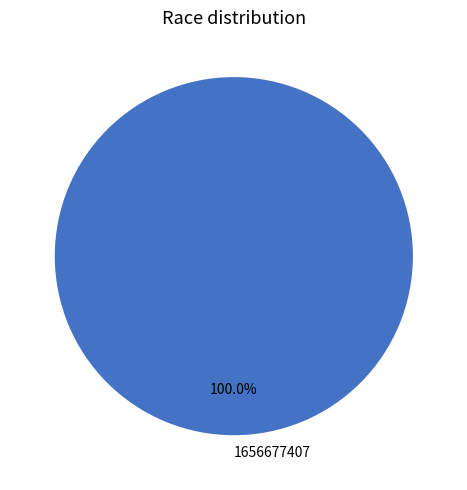

Rank the categories by value from highest to lowest.

1656677407